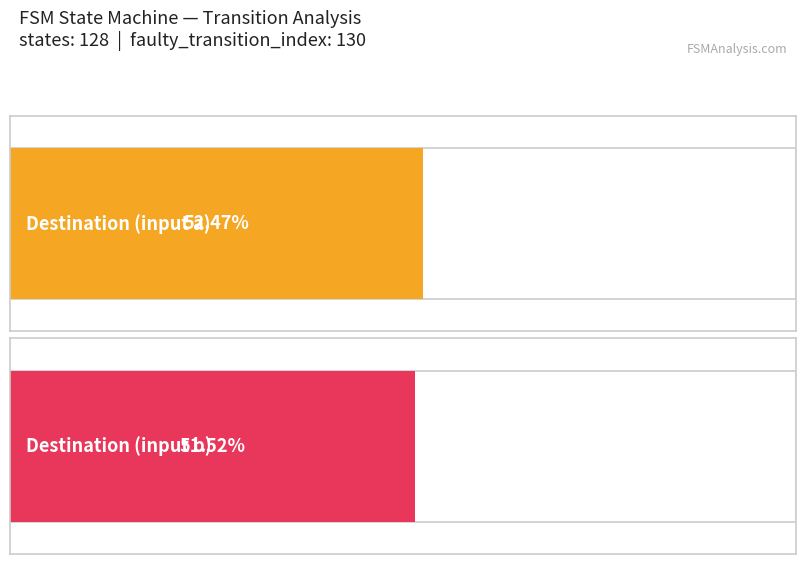

Does the chart contain any negative values?

No